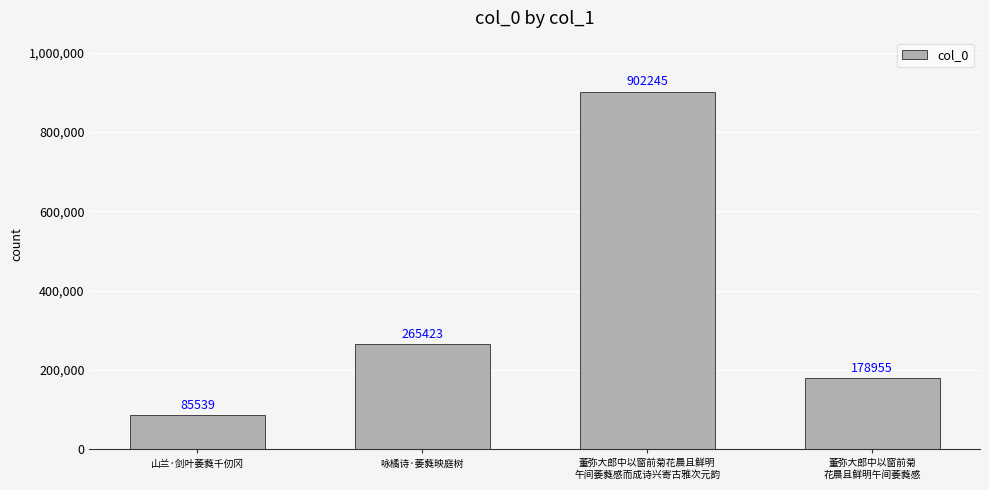

Reading left to right, what are all the values shown in this chart?

山兰·剑叶萎蕤千仞冈=85539	咏橘诗·萎蕤映庭树=265423	董弥大郎中以窗前菊花晨且鲜明
午间萎蕤感而成诗兴寄古雅次元韵=902245	董弥大郎中以窗前菊
花晨且鲜明午间萎蕤感=178955